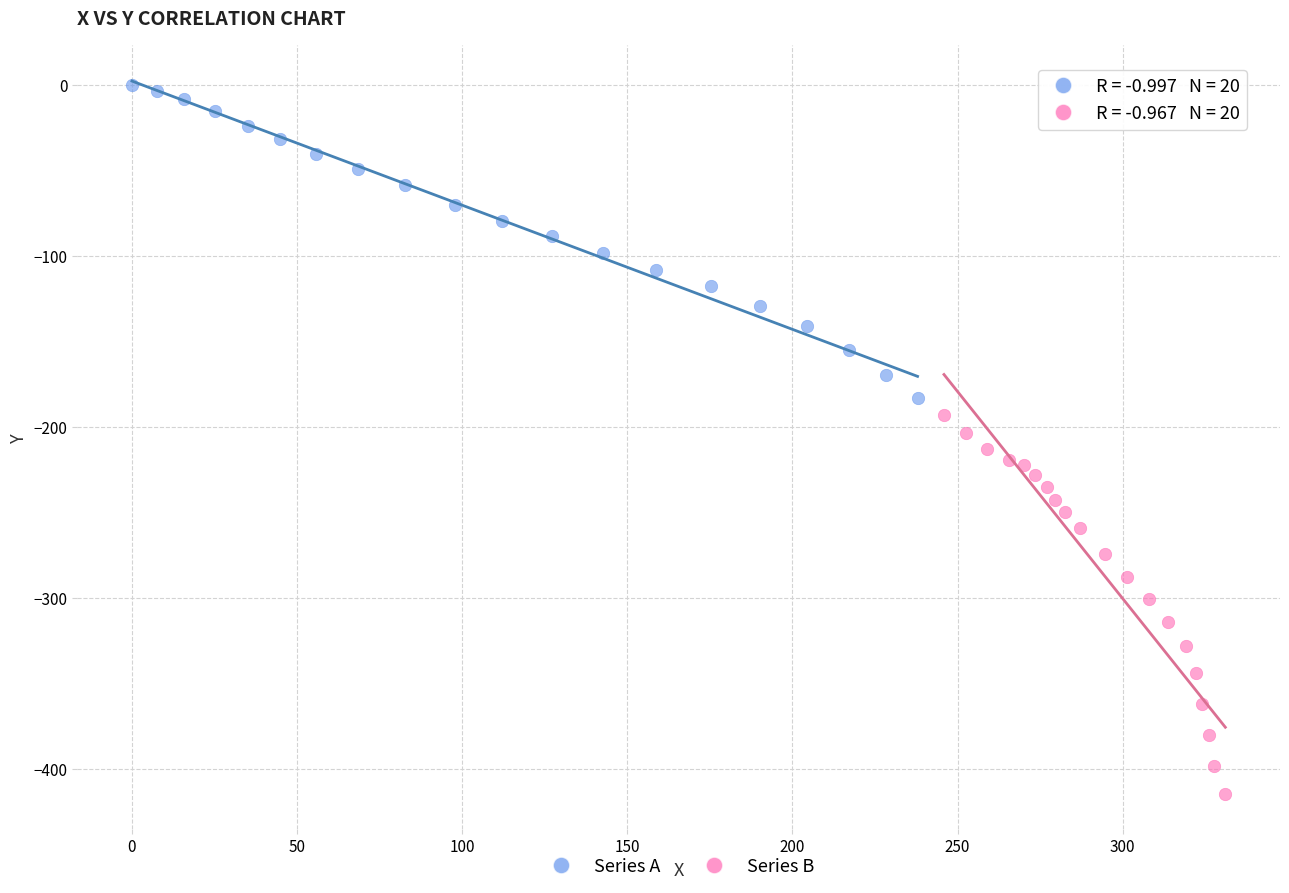

Which series contains the lowest Y value?

Series B